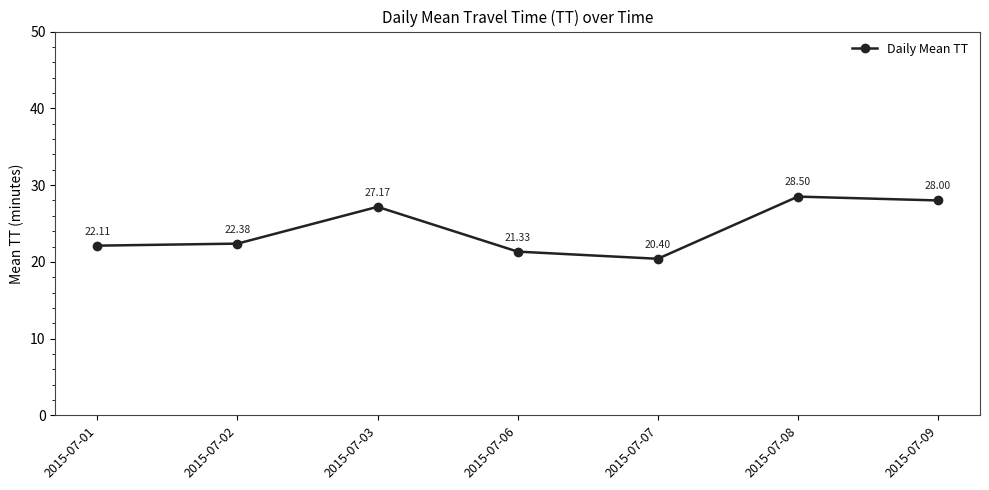

Where does the data first go above 22?

2015-07-01